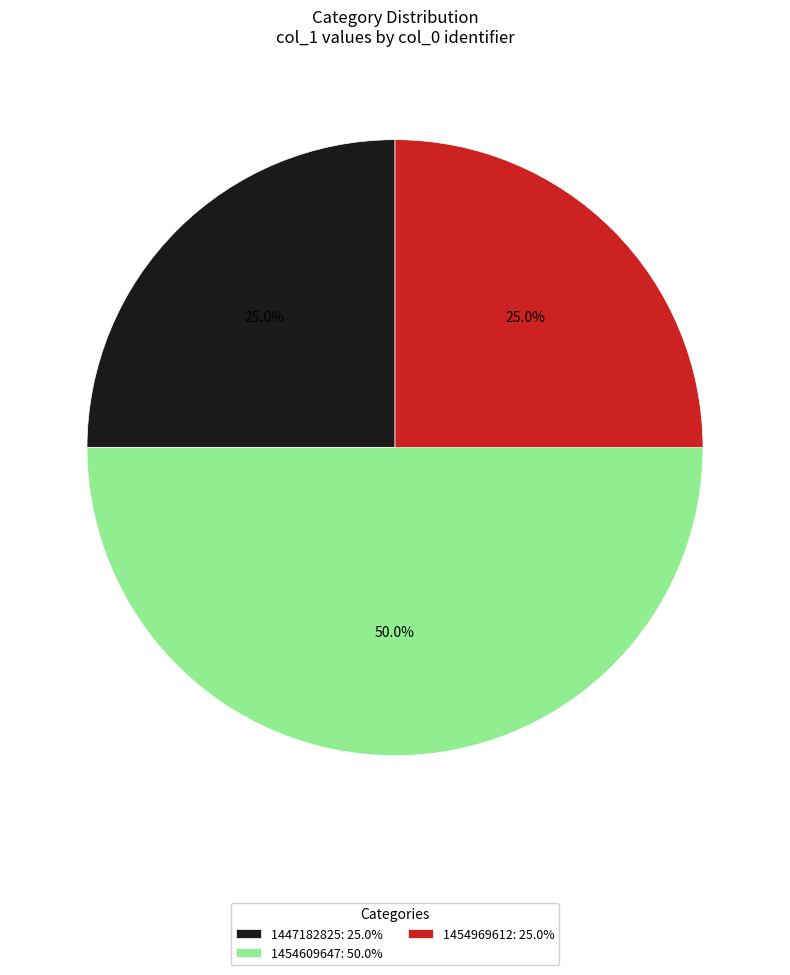

How many slices are in this pie chart?

3